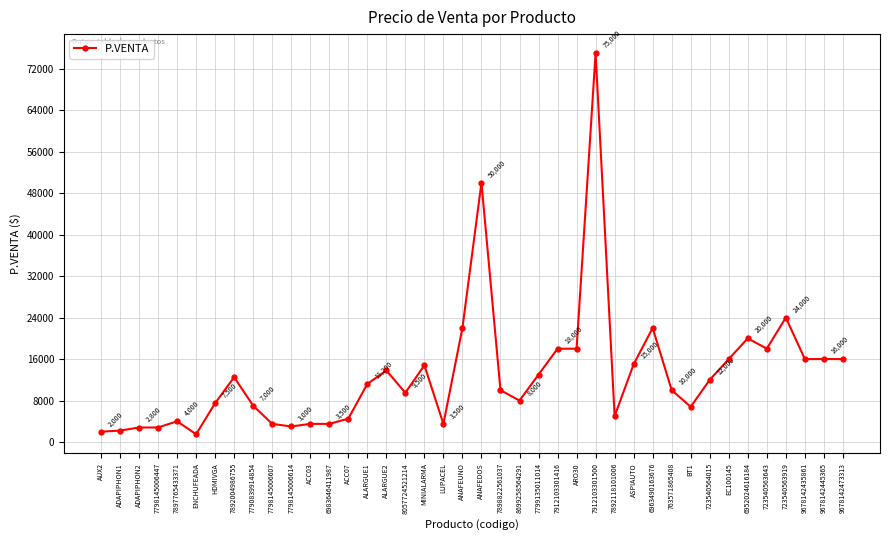

What is the difference between the values at ANAFEDOS and ADAPIPHON1?

47800